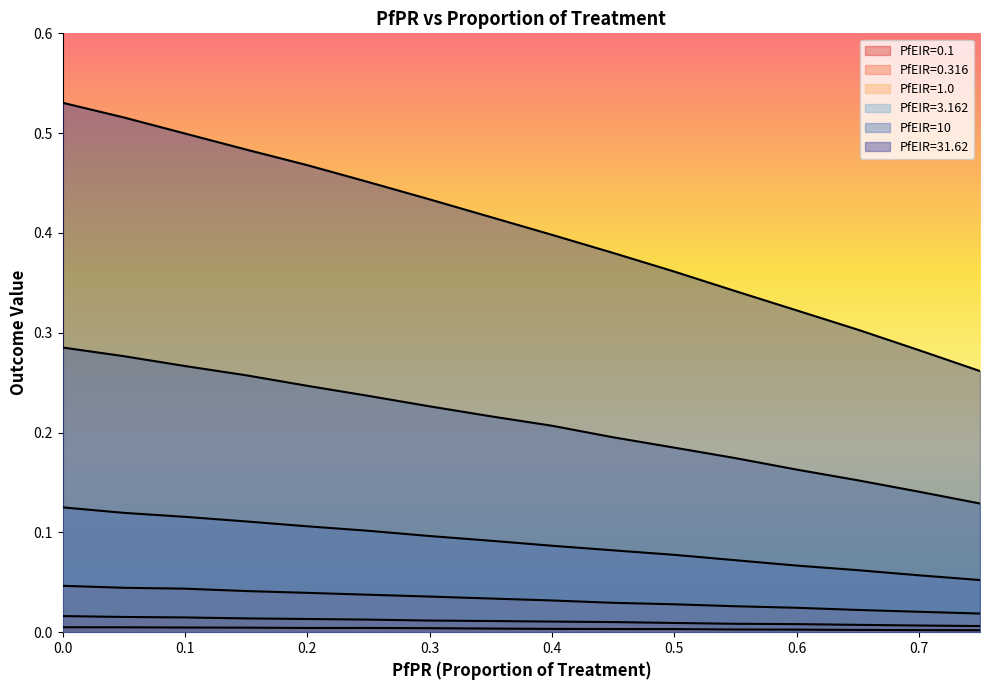

True or false: PfEIR=0.1 and PfEIR=0.316 intersect in this chart.

False